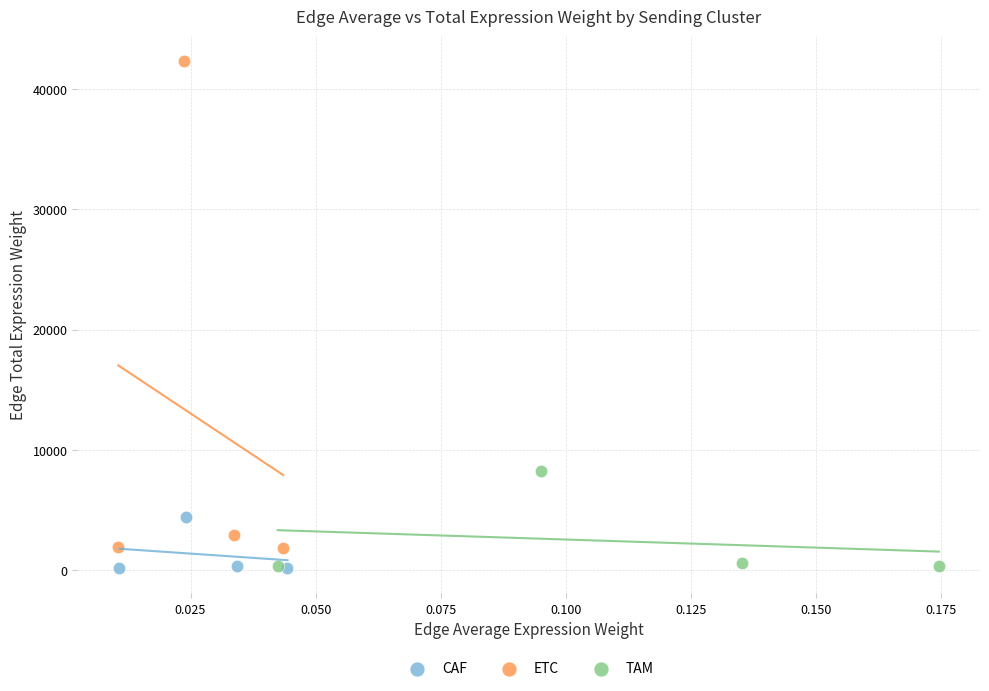

Which series reaches the maximum Y coordinate?

ETC